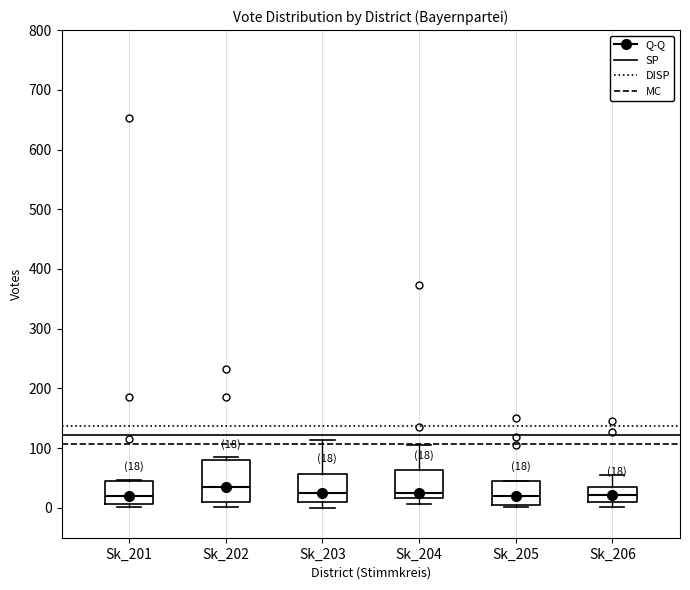

Comparing the boxes themselves (not the whiskers), which one is the tallest?

Sk_202